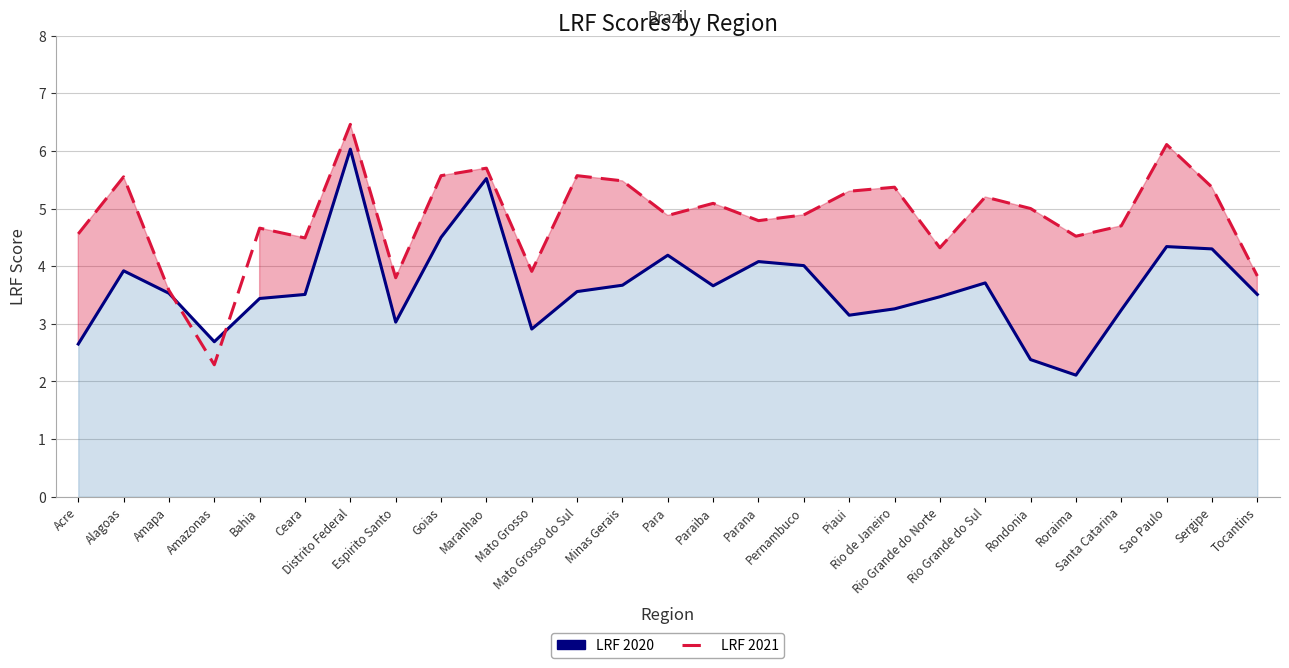

Where is the first local maximum for LRF 2021?

Alagoas